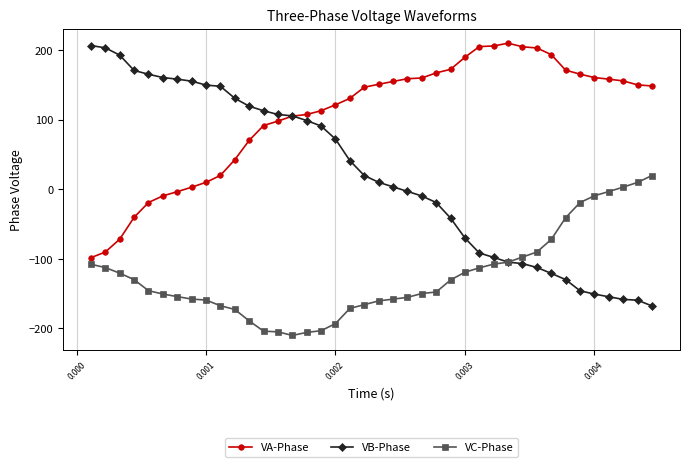

What is the maximum value shown in the chart?

209.7